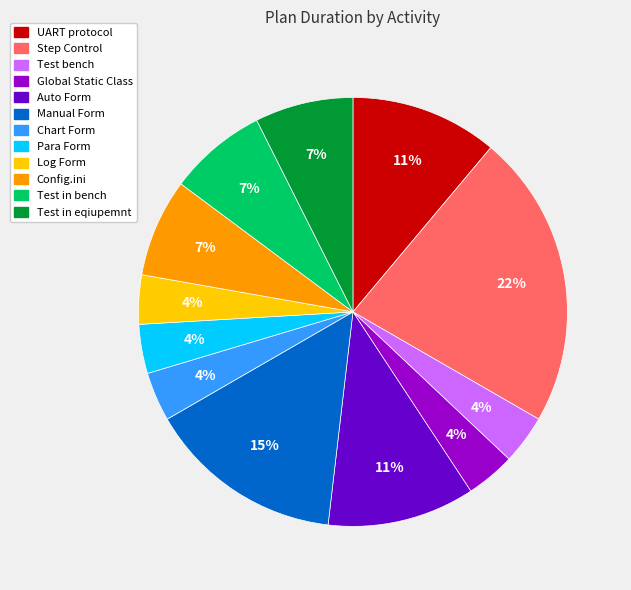

Which category has the biggest portion of the pie?

Step Control